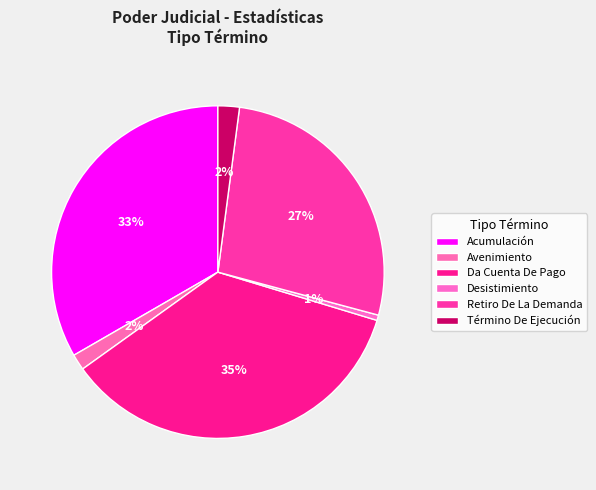

How many slices are in this pie chart?

6